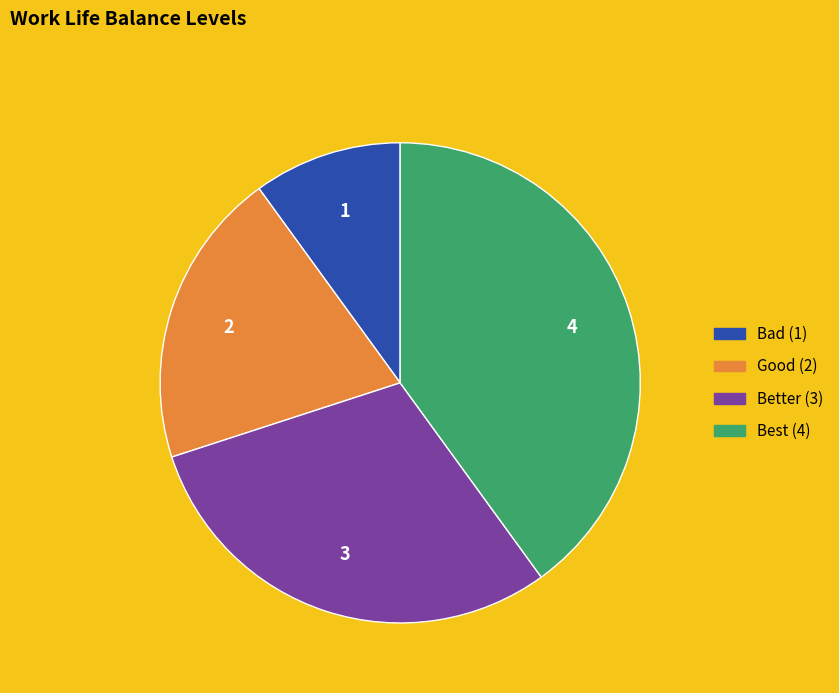

What is the ratio of the value at Better to the value at Good?

1.5